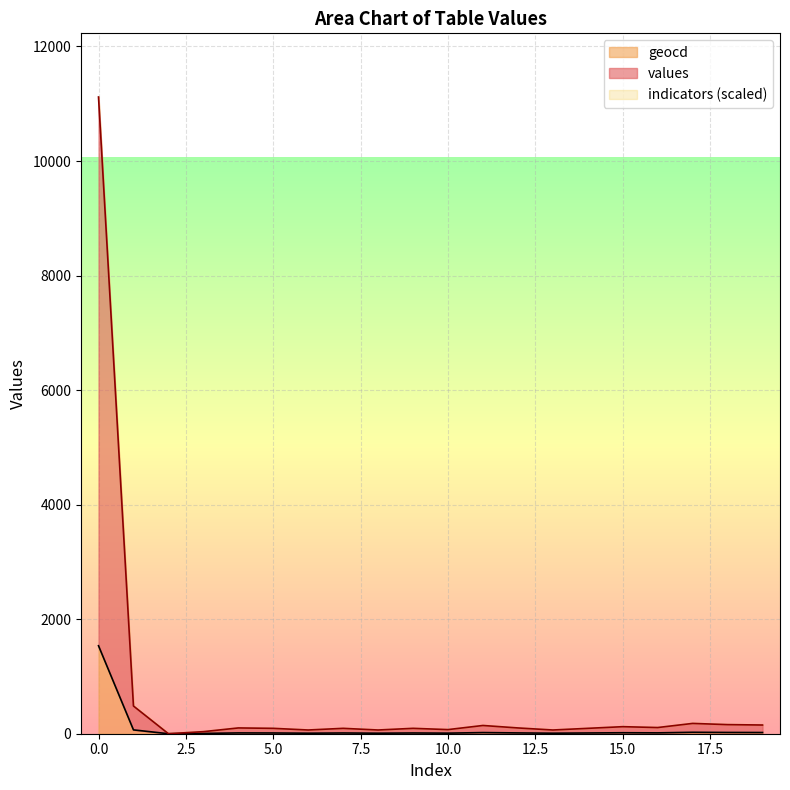

Which series has the widest spread of values?

values